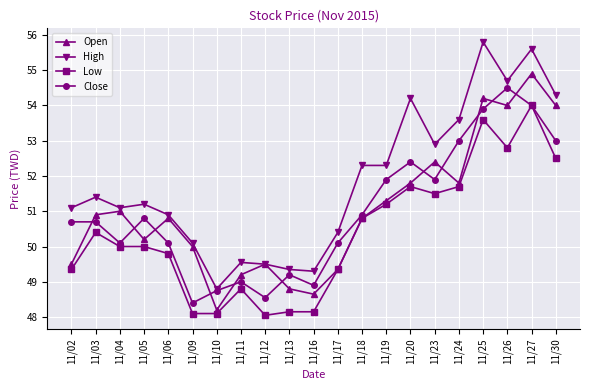

Rank the series by their maximum value, from highest to lowest.

High, Open, Close, Low